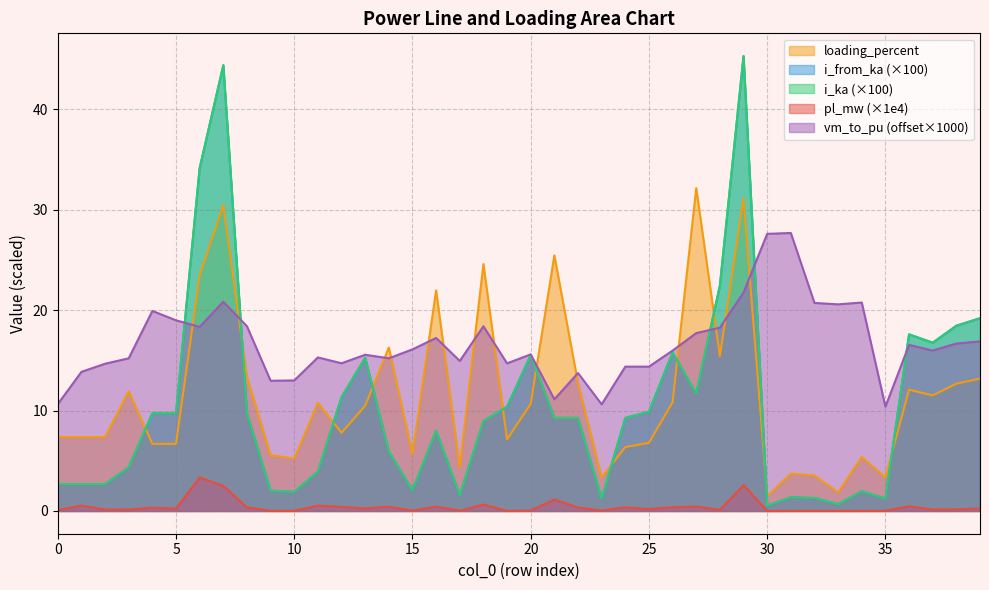

What is the approximate value of i_from_ka at 0?

2.7